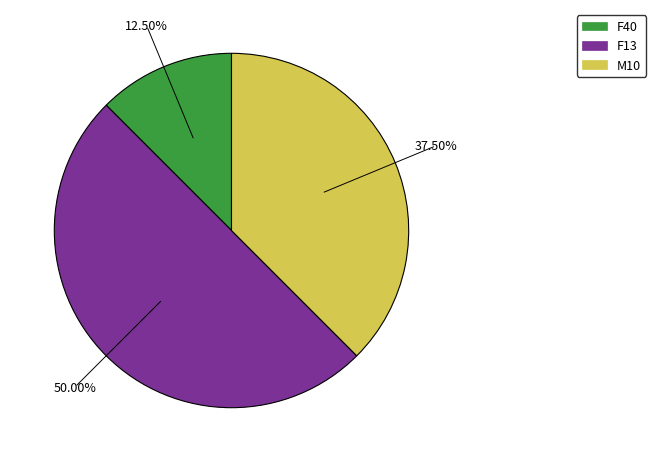

Does M10 account for over 50% of the chart?

No